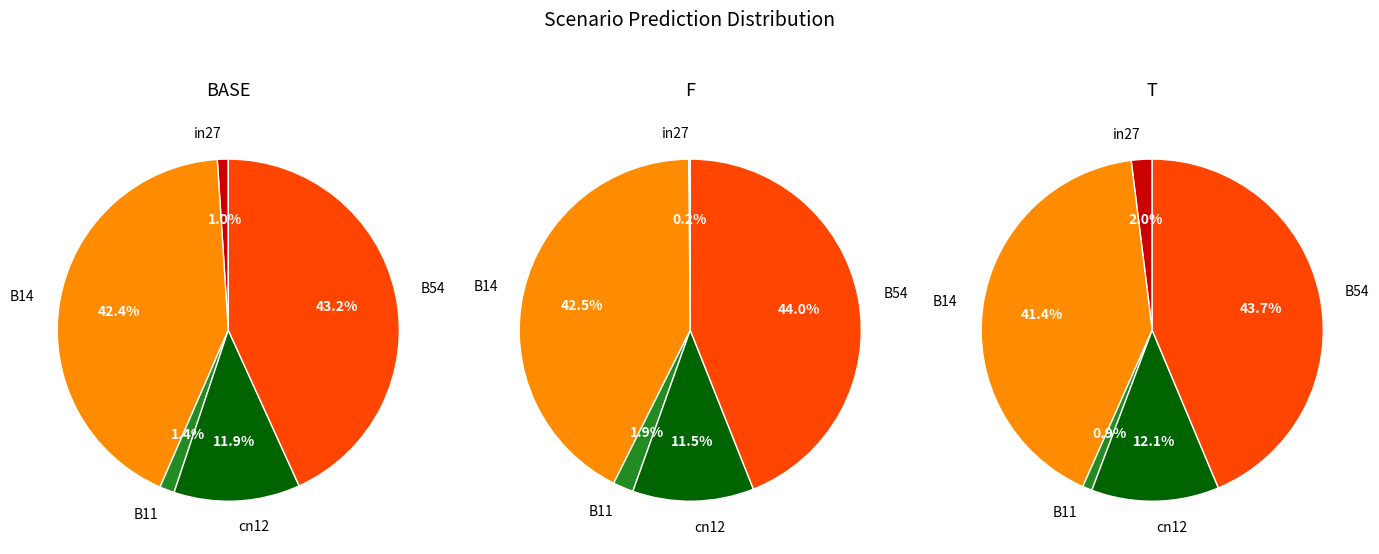

Does in27 represent more than half of the total?

No